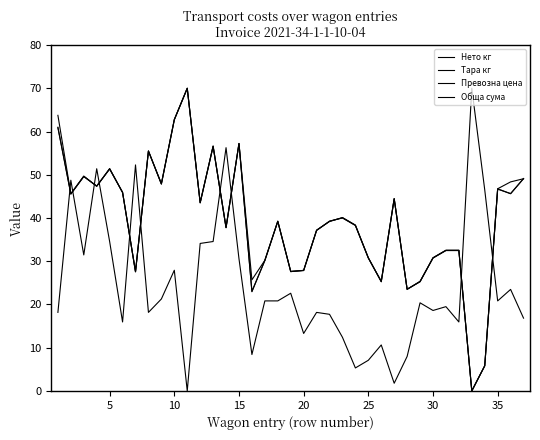

Reading left to right, transcribe all the data shown in this chart.

Нето кг: 60.9	45.5	49.6	47.4	51.3	45.9	27.5	55.5	47.8	62.8	70.0	43.5	56.5	37.8	57.2	23.0	30.1	39.3	27.7	27.8	37.1	39.3	40.0	38.3	30.7	25.4	44.5	23.5	25.4	30.7	32.5	32.5	0.0	5.8	46.7	45.7	49.1
Тара кг: 18.2	48.7	31.5	51.4	34.6	15.9	52.3	18.2	21.3	27.9	0.0	34.1	34.6	56.3	30.6	8.4	20.8	20.8	22.6	13.3	18.2	17.7	12.4	5.3	7.1	10.6	1.8	8.0	20.4	18.6	19.5	15.9	70.0	46.5	20.8	23.5	16.8
Превозна цена: 61.0	45.6	49.7	47.3	51.4	45.9	27.6	55.5	47.9	62.7	70.0	43.6	56.6	37.8	57.2	22.9	30.2	39.2	27.6	27.9	37.2	39.2	40.1	38.3	30.8	25.3	44.4	23.5	25.3	30.8	32.5	32.5	0.0	5.8	46.8	45.6	49.1
Обща сума: 63.7	45.6	49.7	47.3	51.4	45.9	27.6	55.5	47.9	62.7	70.0	43.6	56.6	37.8	57.2	25.7	30.2	39.2	27.6	27.9	37.2	39.2	40.1	38.3	30.8	25.3	44.4	23.5	25.3	30.8	32.5	32.5	0.0	5.8	46.8	48.3	49.1